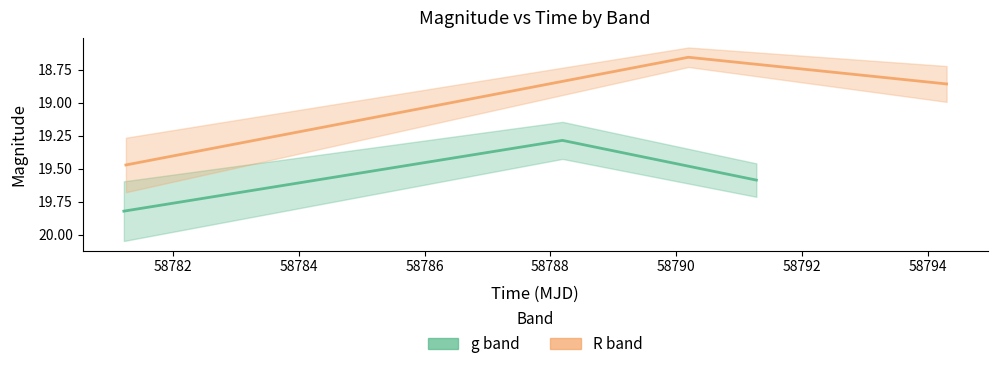

Does the chart display data point markers on the line(s)?

No